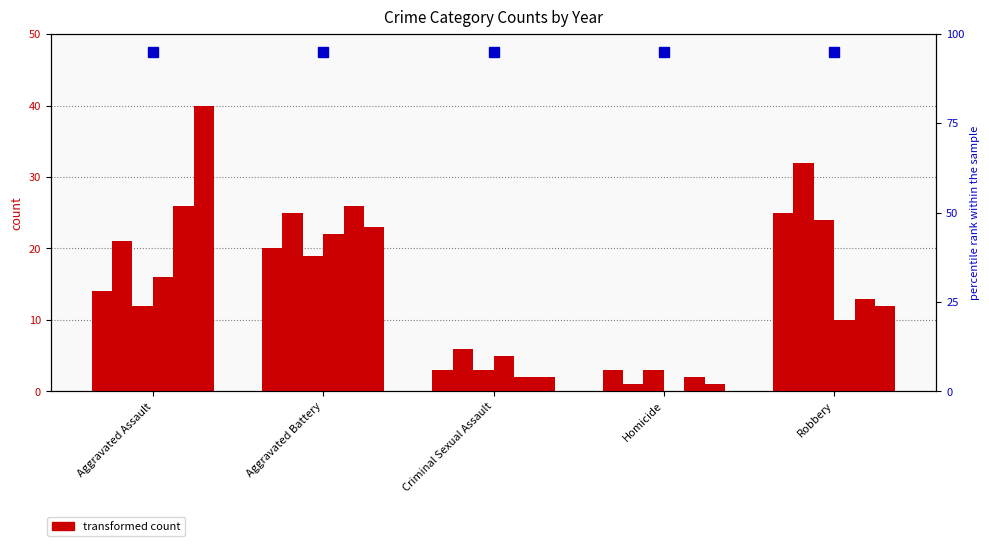

The 2018 series shows 4 at Homicide. True or false?

False